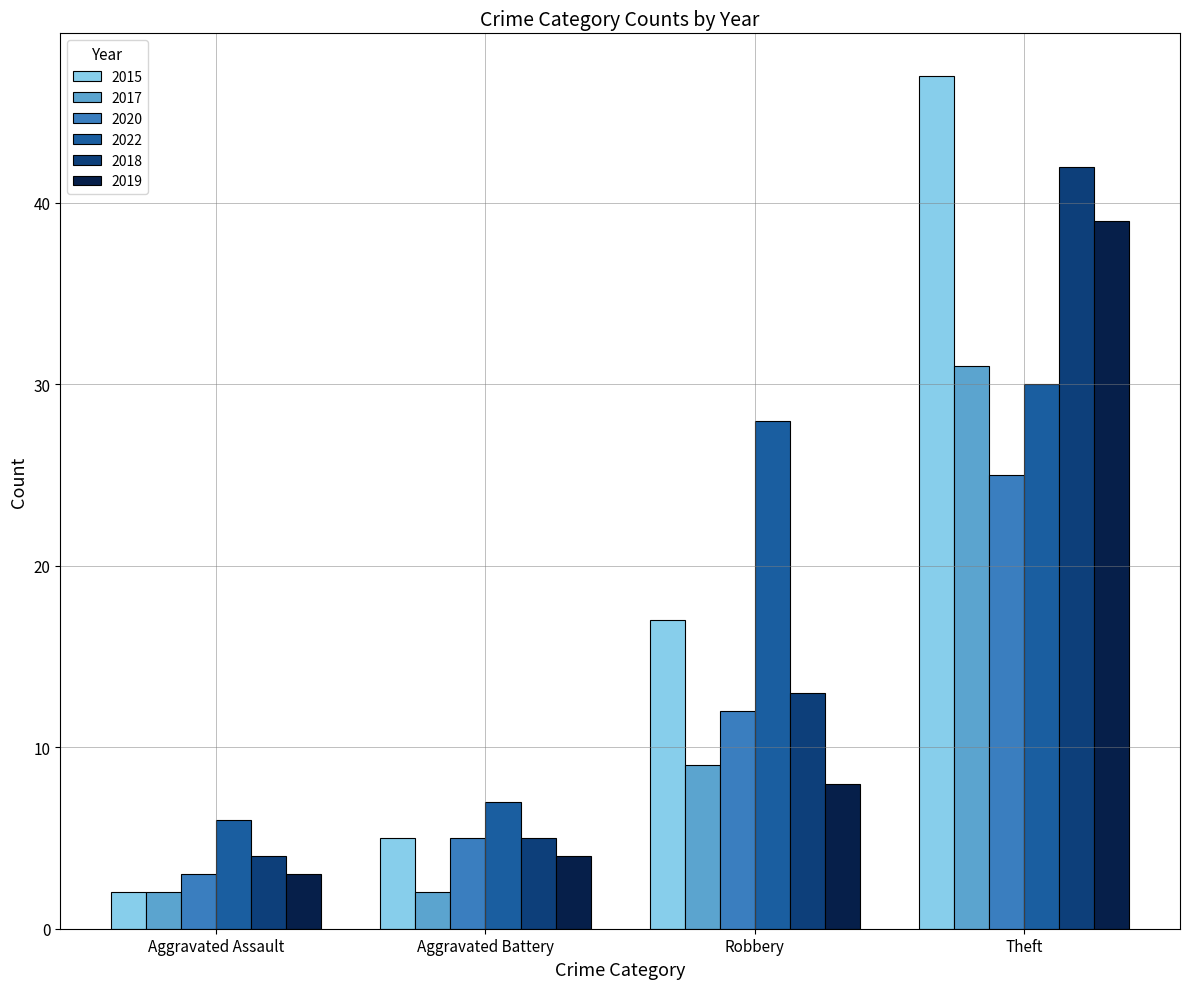

Reading left to right, what are all the values shown in this chart?

2015: 2	5	17	47
2017: 2	2	9	31
2020: 3	5	12	25
2022: 6	7	28	30
2018: 4	5	13	42
2019: 3	4	8	39